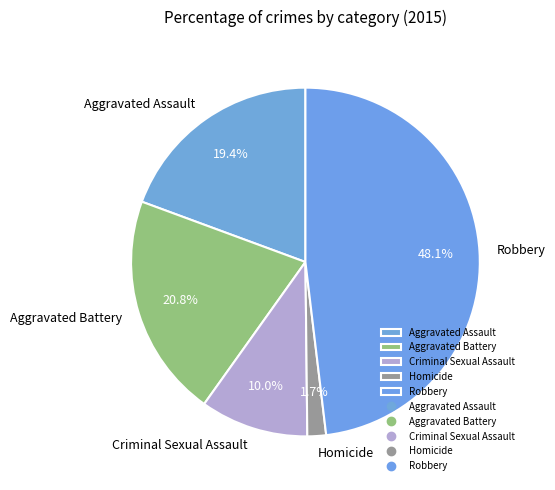

What percentage is the Robbery slice, to the nearest percent?

48%